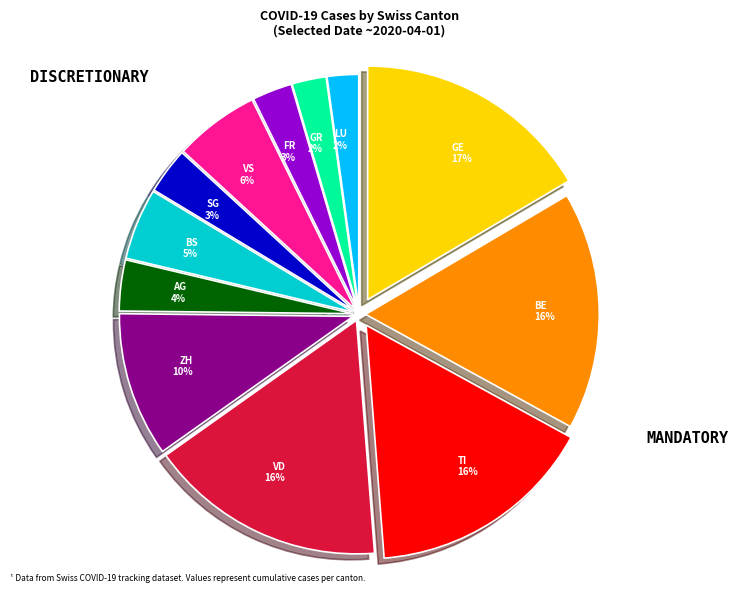

To the nearest percent, what is the difference between the GR and BS slice percentages?

3%